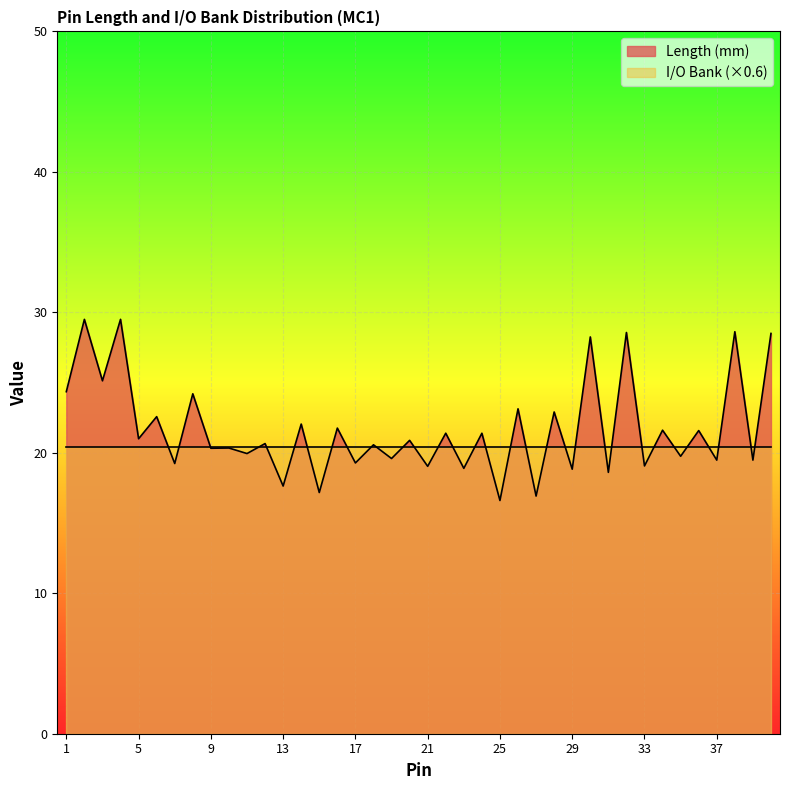

Does the chart display data point markers on the line(s)?

No